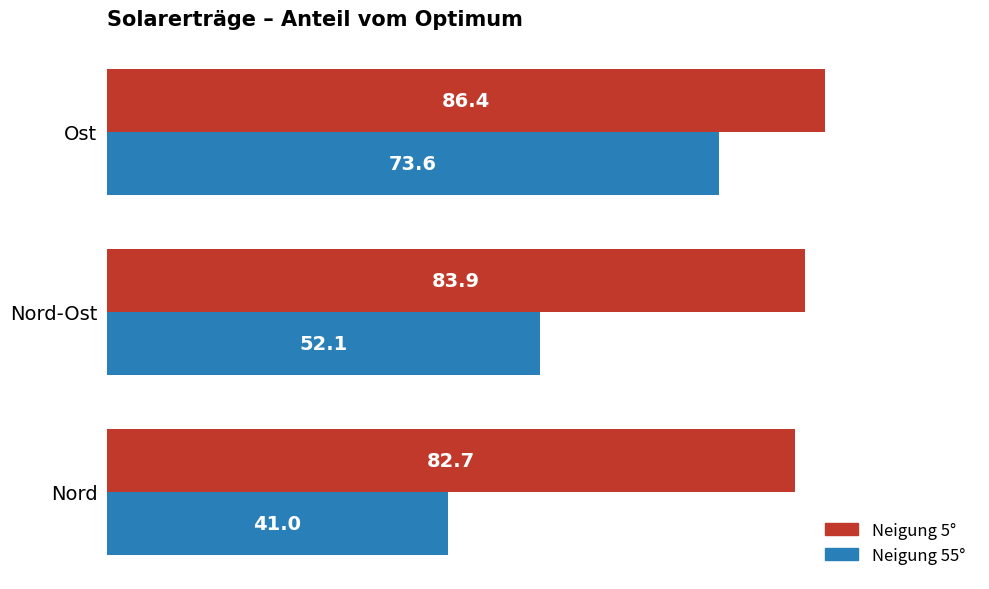

Rank the series by their average value, from lowest to highest.

Neigung 55°, Neigung 5°